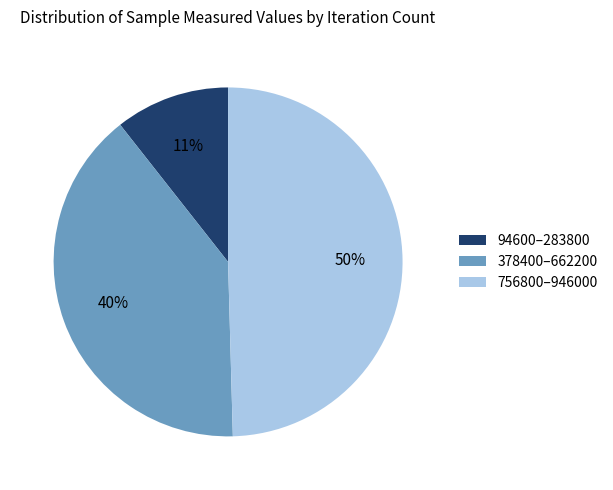

Rank the categories by value from highest to lowest.

756800–946000, 378400–662200, 94600–283800